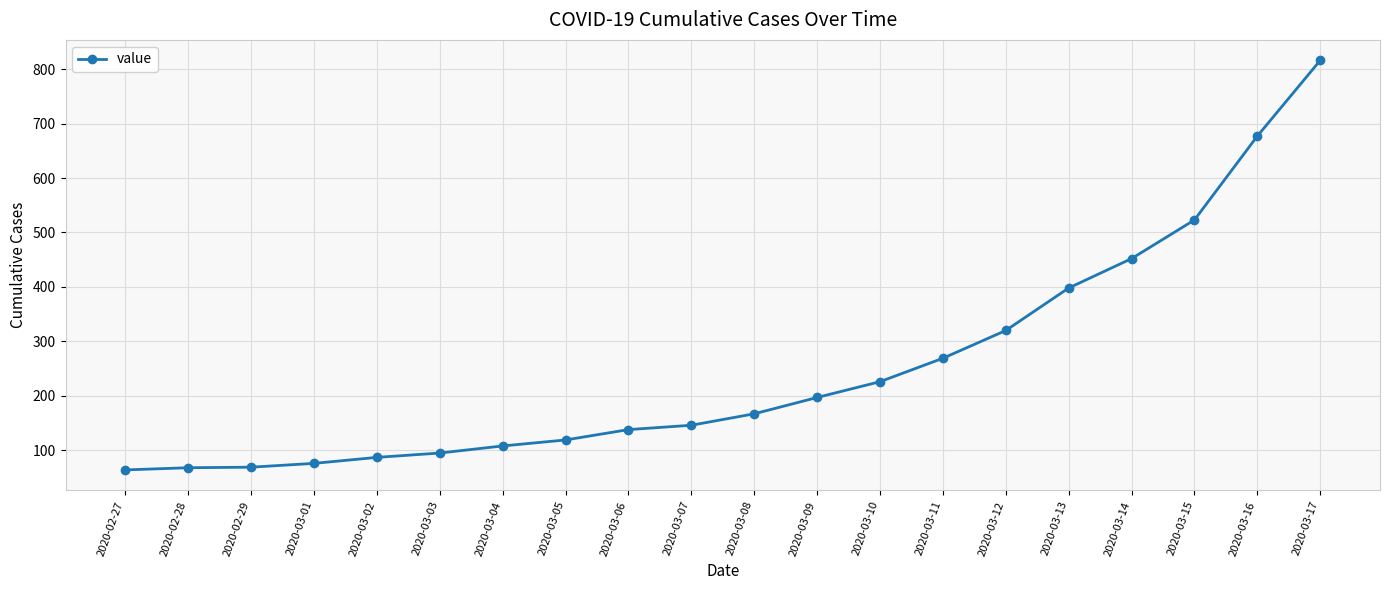

What is the value of the 13th point from the left?

226